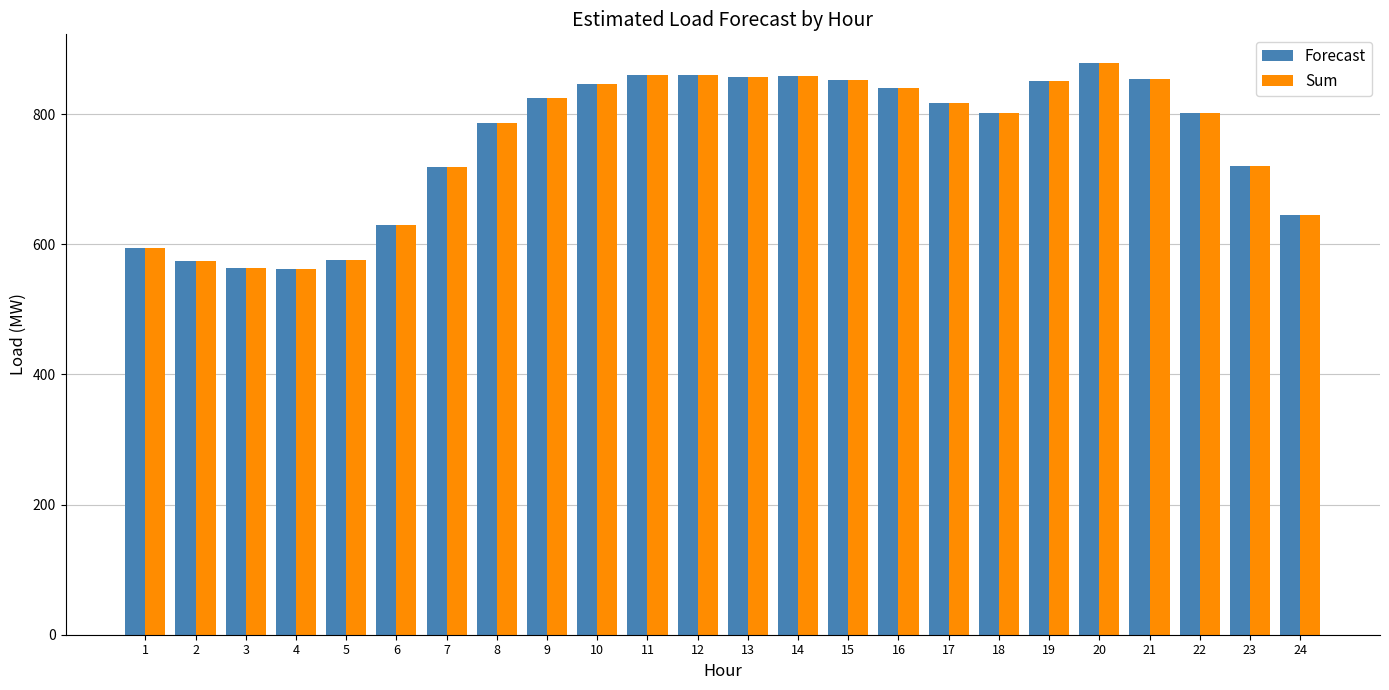

How many data points in Sum are less than 817?

12